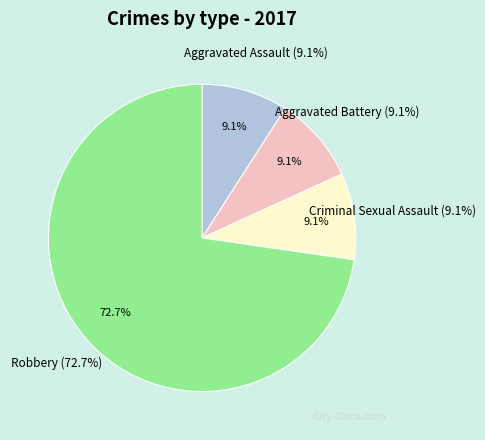

Is the sum of Aggravated Battery and Criminal Sexual Assault greater than half?

No